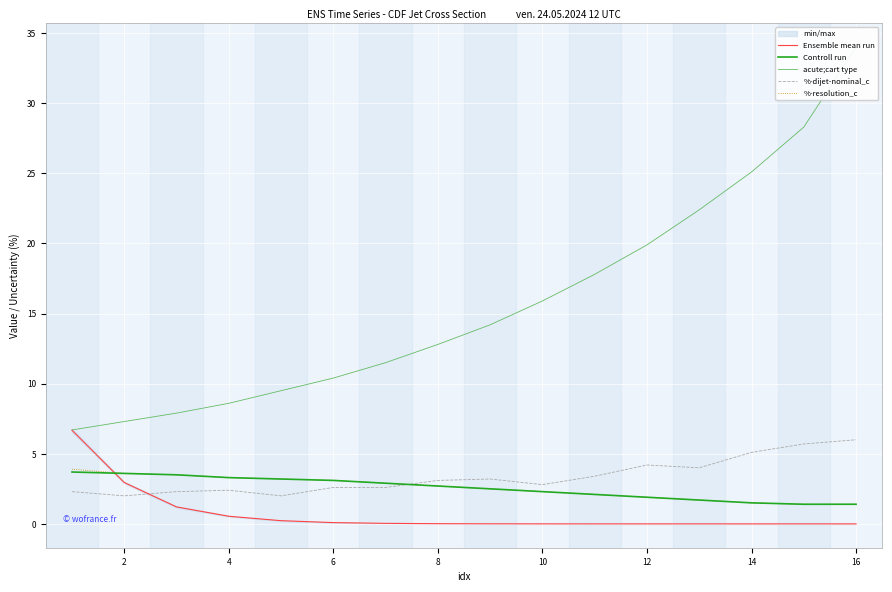

At how many categories does at least one series exceed 16?

6